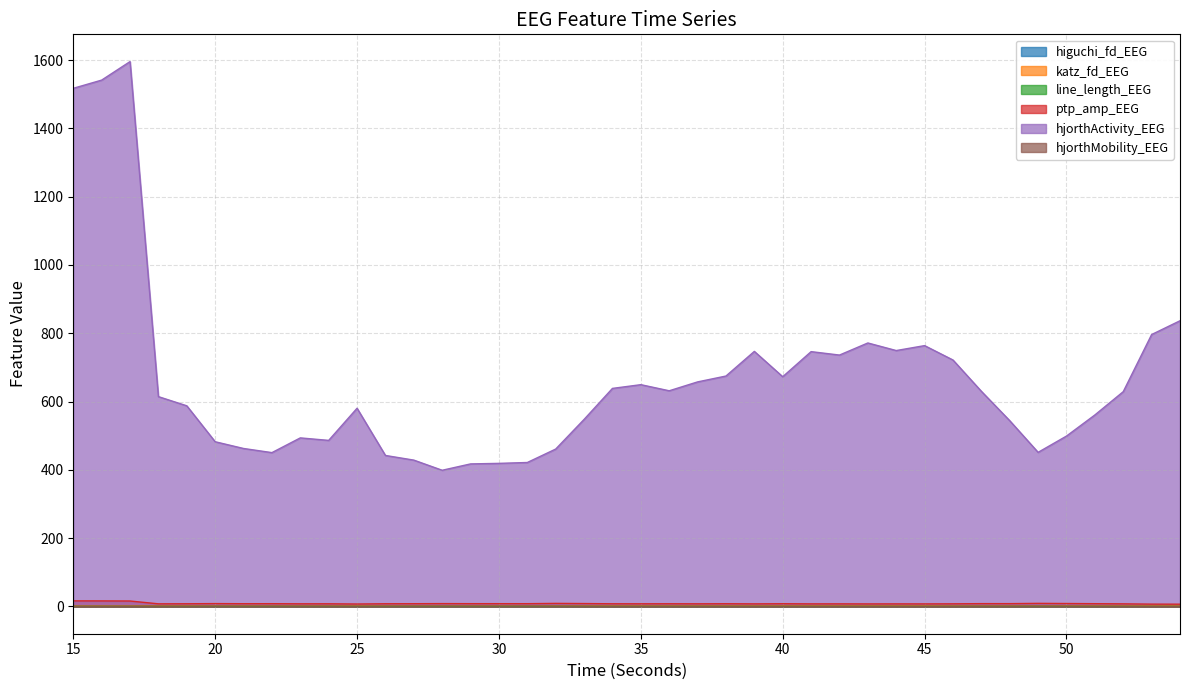

Rank the series at 52 from highest to lowest value.

hjorthActivity_EEG, ptp_amp_EEG, katz_fd_EEG, higuchi_fd_EEG, hjorthMobility_EEG, line_length_EEG